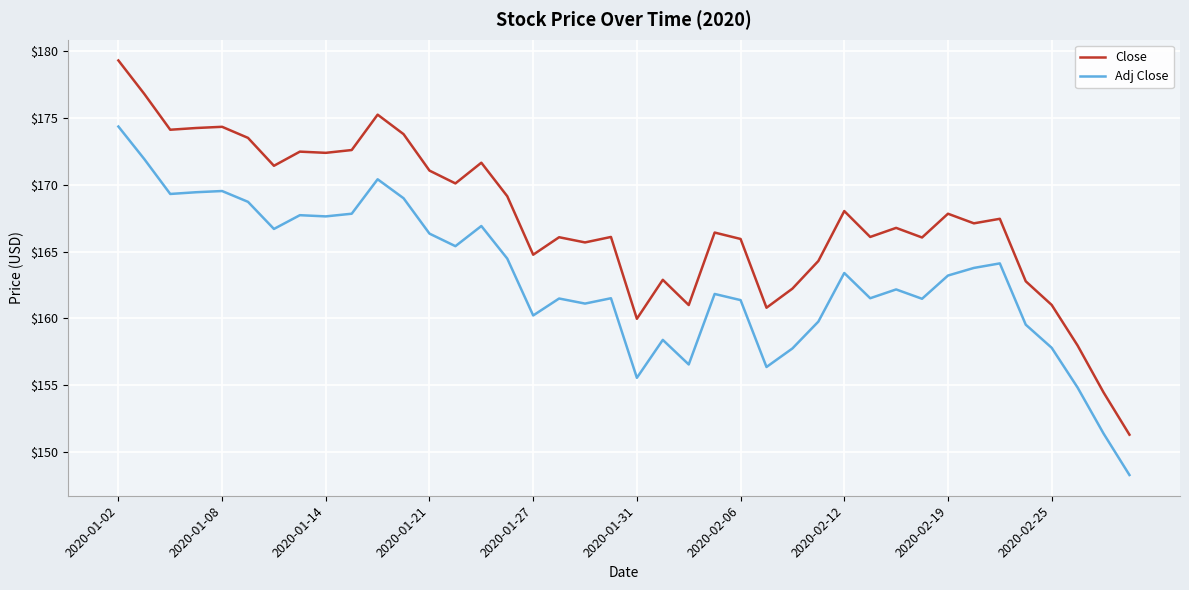

True or false: Close and Adj Close cross at least once.

False